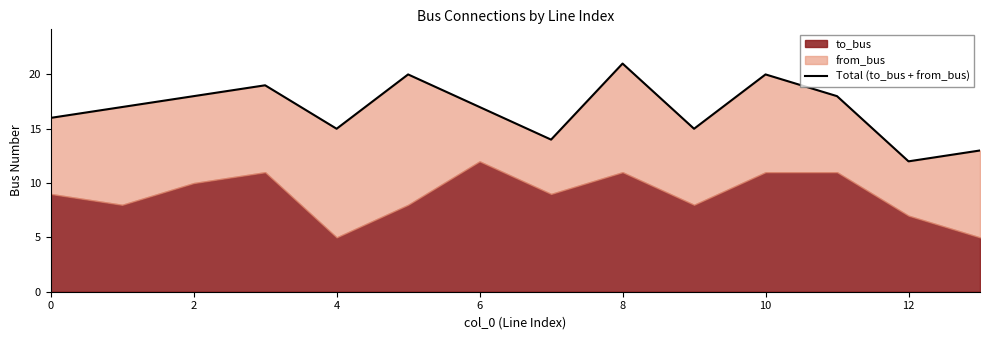

The chart shows a value of 8 at 2. True or false?

False